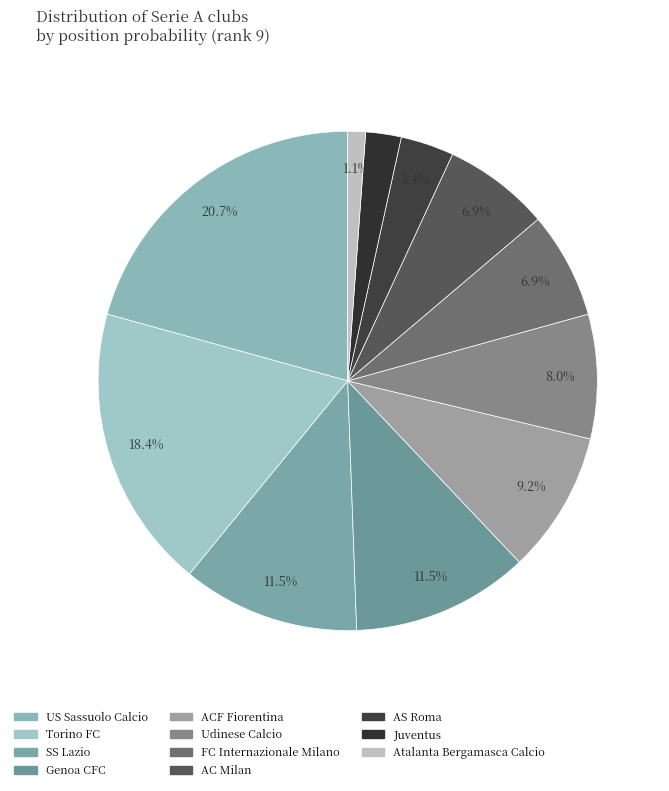

How many slices are in this pie chart?

11